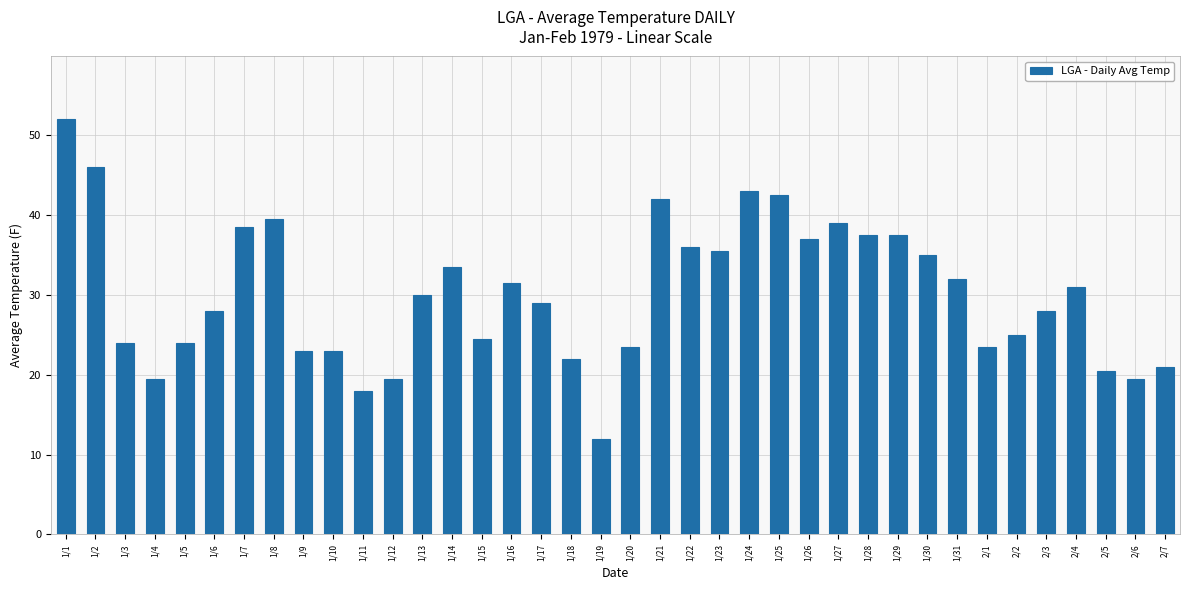

Which category has the lowest value across all series?

1/19